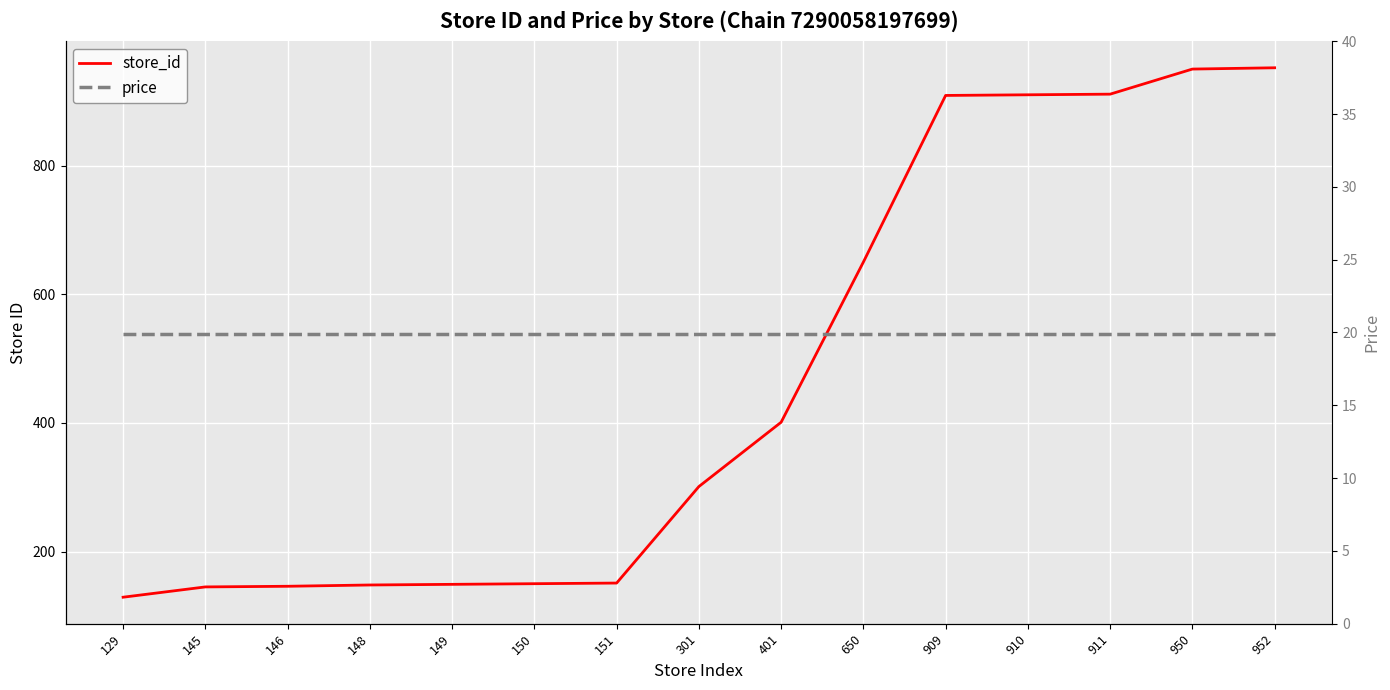

True or false: price and store_id cross at least once.

False